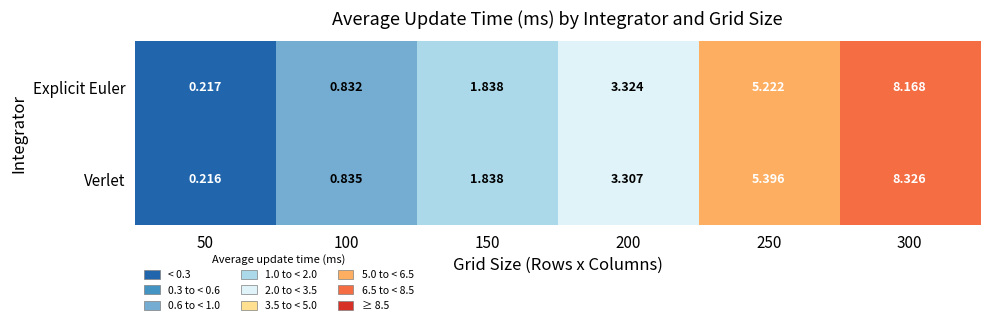

Which series has the largest total across all categories?

Verlet